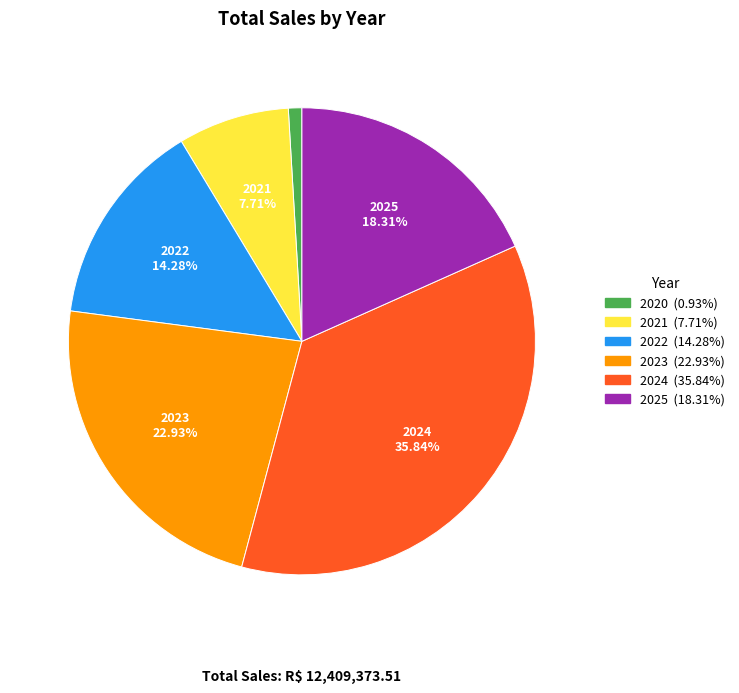

Is it true that 2022 is 5% of the pie?

False